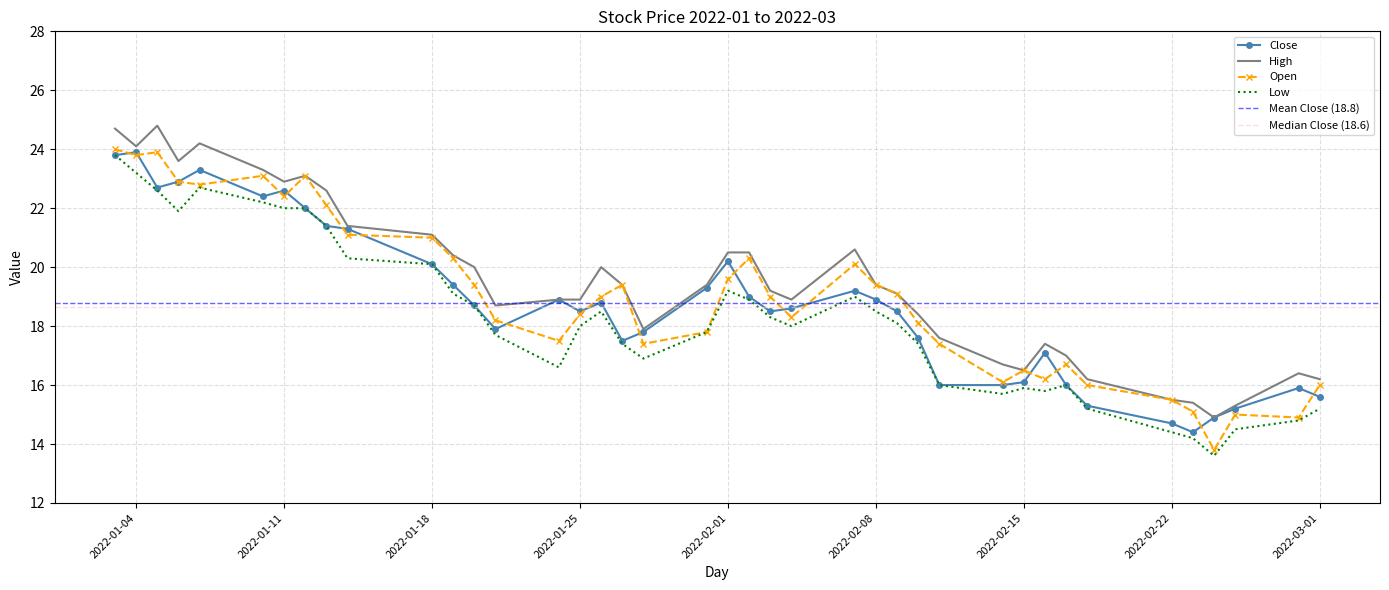

Which series has the largest total across all categories?

High